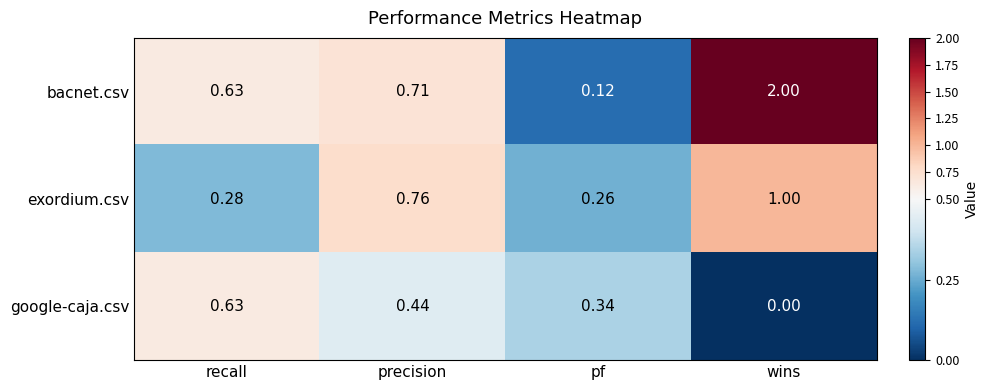

Which series has the widest spread of values?

bacnet.csv